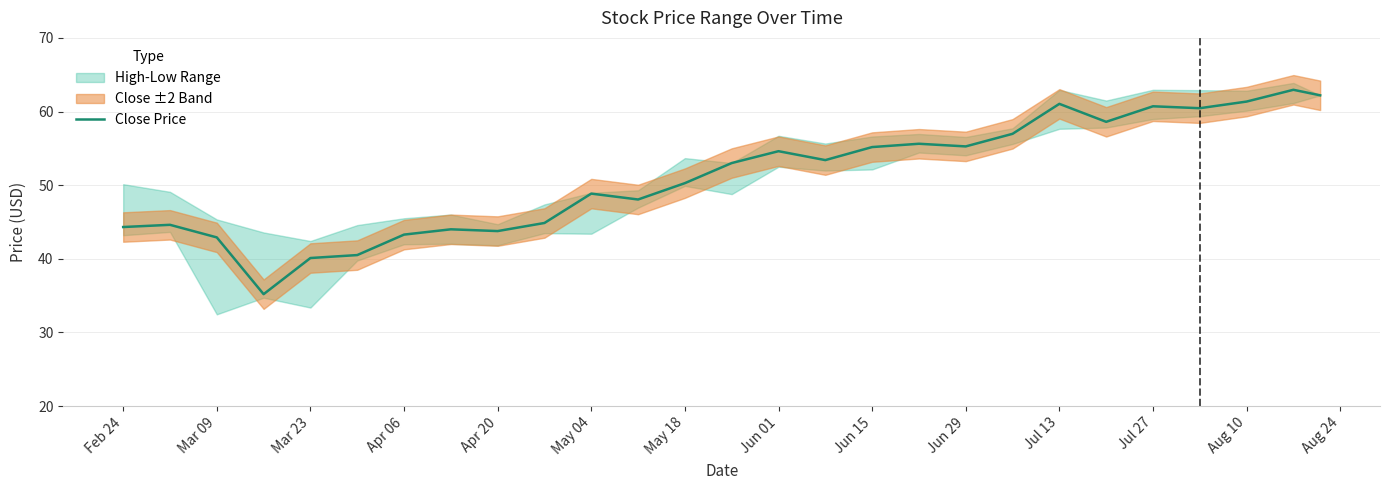

Is it true that Close Price equals 12.8 at May 18?

False